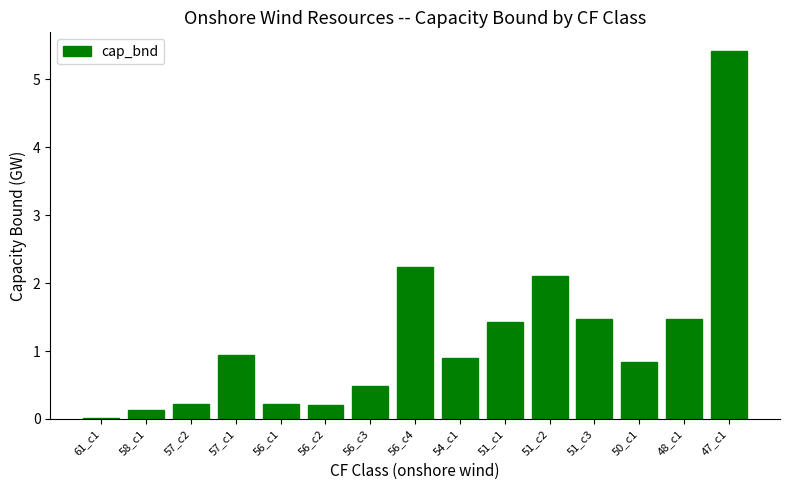

At which label is the value closest to 2?

51_c2